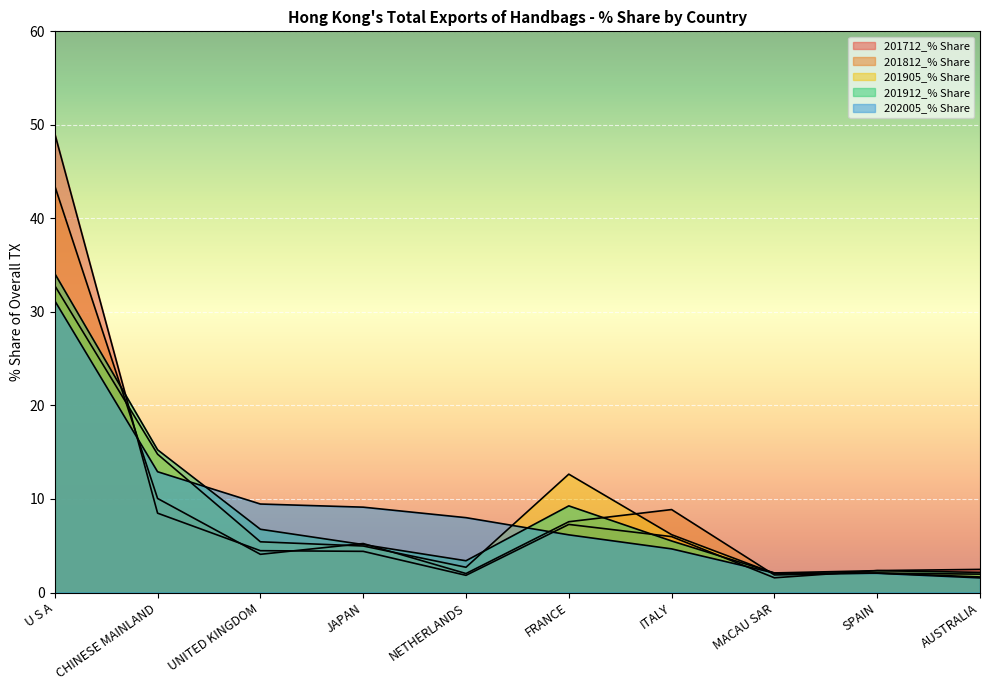

Reading left to right, transcribe all the data shown in this chart.

201712_% Share: U S A=49.1	CHINESE MAINLAND=8.5	UNITED KINGDOM=4.5	JAPAN=4.4	NETHERLANDS=1.8	FRANCE=7.3	ITALY=6.0	MACAU SAR=1.6	SPAIN=2.3	AUSTRALIA=2.5
201812_% Share: U S A=43.5	CHINESE MAINLAND=10.1	UNITED KINGDOM=4.1	JAPAN=5.2	NETHERLANDS=2.0	FRANCE=7.6	ITALY=8.9	MACAU SAR=1.9	SPAIN=2.1	AUSTRALIA=1.7
201905_% Share: U S A=32.8	CHINESE MAINLAND=14.8	UNITED KINGDOM=5.4	JAPAN=5.0	NETHERLANDS=2.7	FRANCE=12.7	ITALY=6.2	MACAU SAR=2.0	SPAIN=2.1	AUSTRALIA=2.0
201912_% Share: U S A=34.1	CHINESE MAINLAND=15.3	UNITED KINGDOM=6.8	JAPAN=5.1	NETHERLANDS=3.4	FRANCE=9.3	ITALY=5.5	MACAU SAR=2.1	SPAIN=2.3	AUSTRALIA=2.2
202005_% Share: U S A=31.2	CHINESE MAINLAND=12.9	UNITED KINGDOM=9.5	JAPAN=9.1	NETHERLANDS=8.0	FRANCE=6.2	ITALY=4.7	MACAU SAR=2.1	SPAIN=2.1	AUSTRALIA=1.6